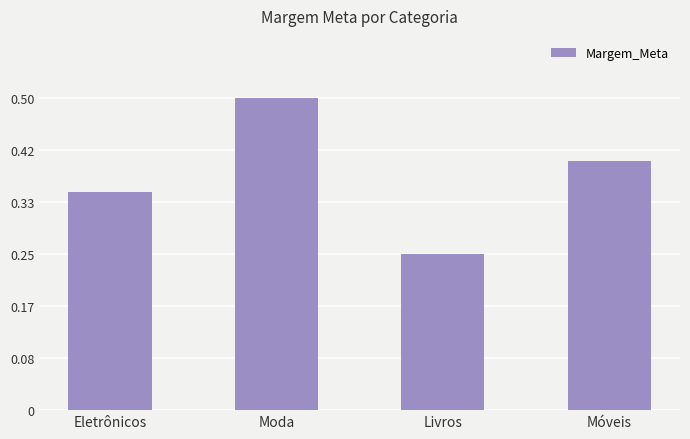

What is the maximum value shown in the chart?

0.5